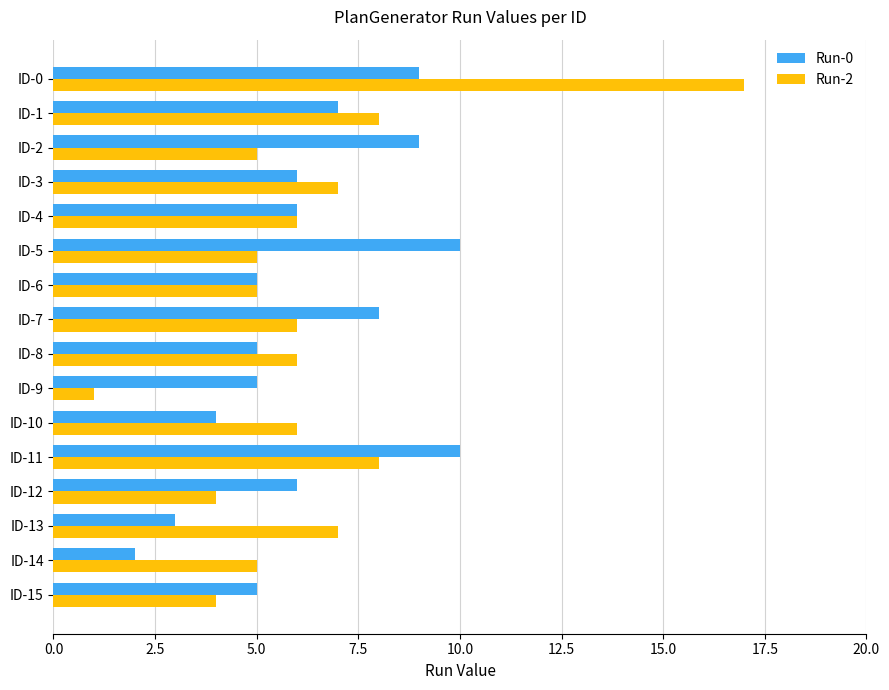

Which series changed the most between ID-11 and ID-15?

Run-0